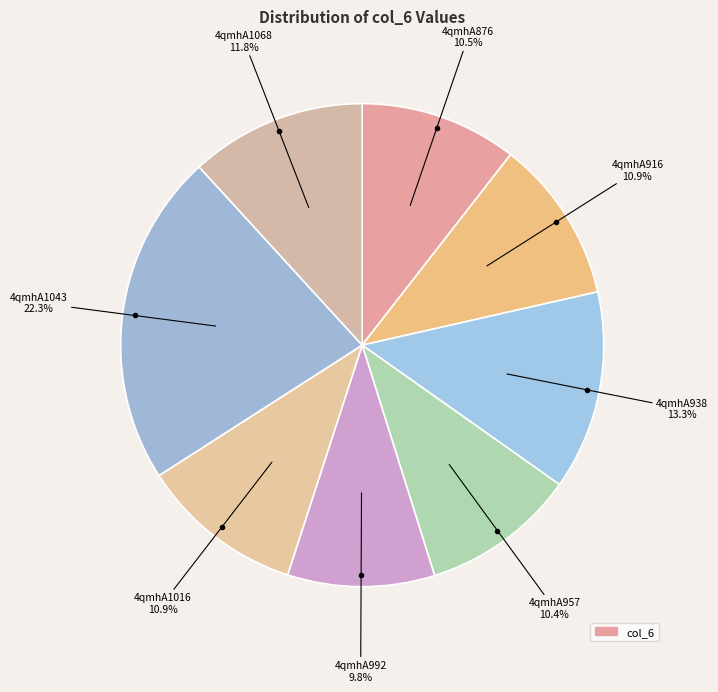

How many segments does this pie chart have?

8